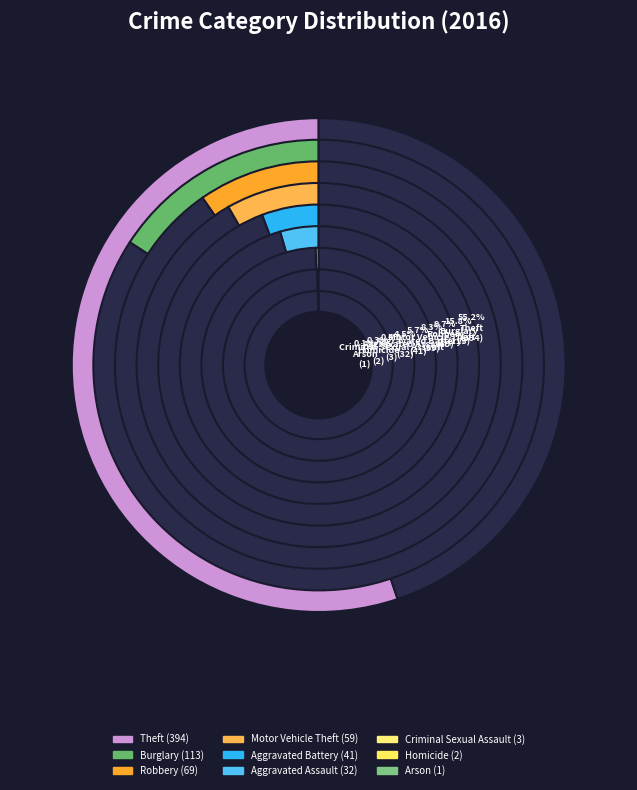

What is the change in value from Arson to Criminal Sexual Assault?

+2